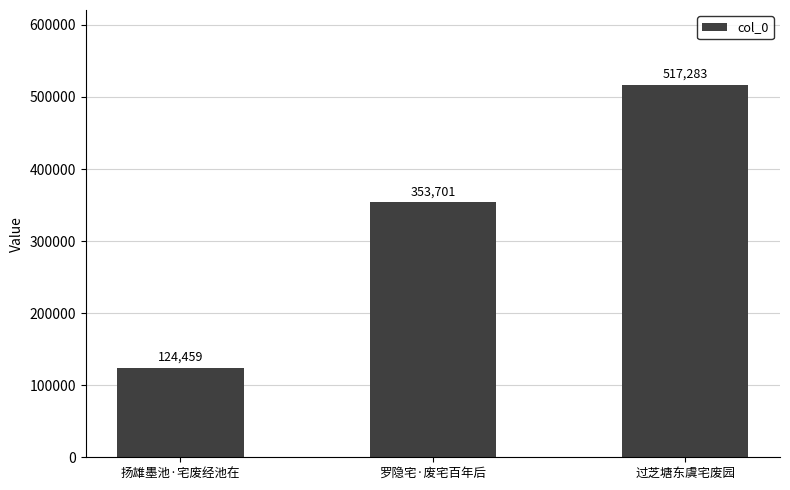

What is the label of the 2nd bar from the left?

罗隐宅·废宅百年后